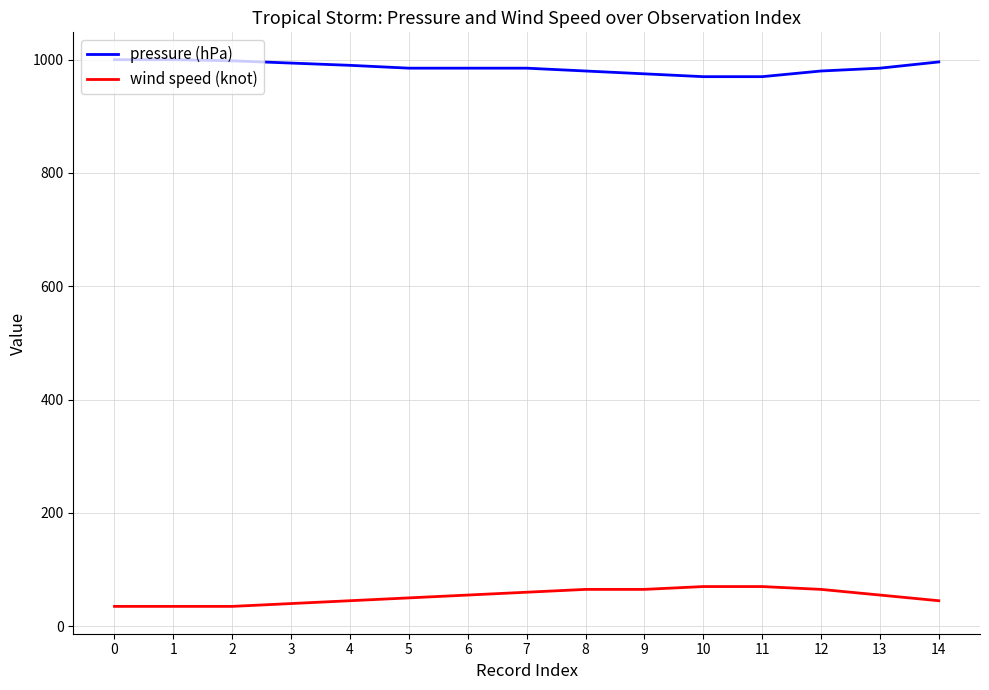

What is the spread (max minus min) of values at 12?

915